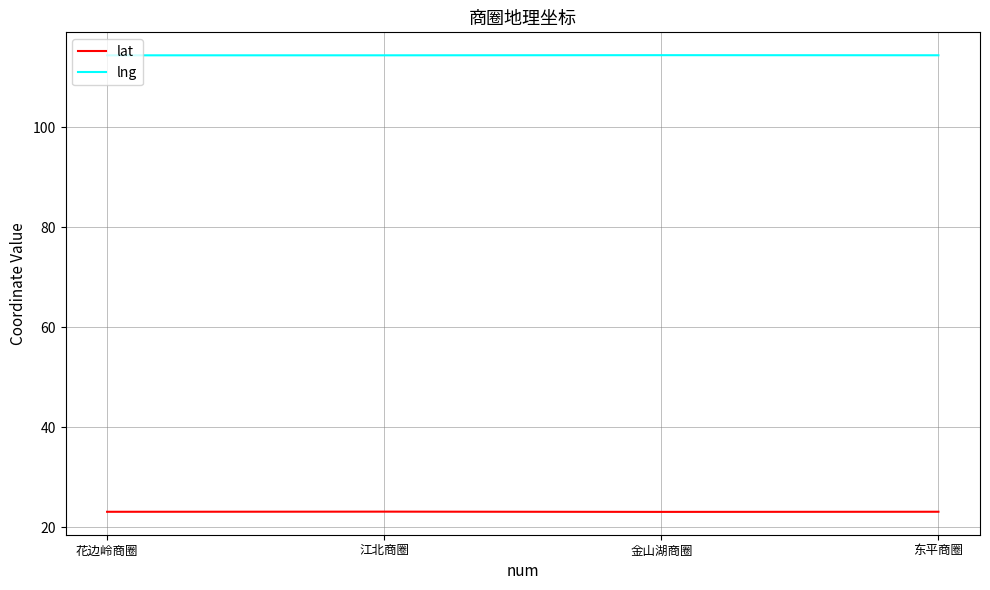

What value does the lat series have at 金山湖商圈?

23.1